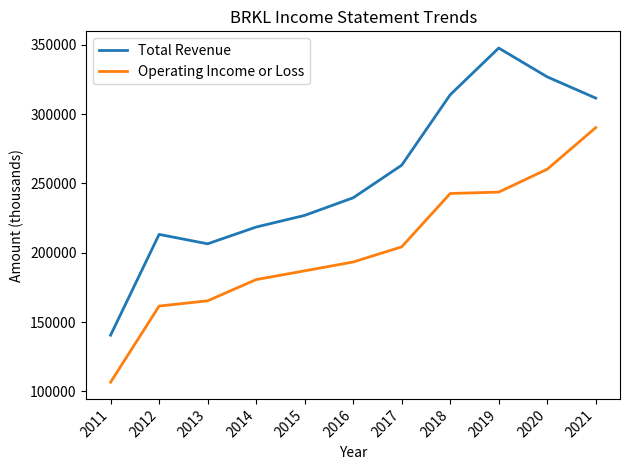

What is the difference between the maximum and minimum values in the Total Revenue series?

207100